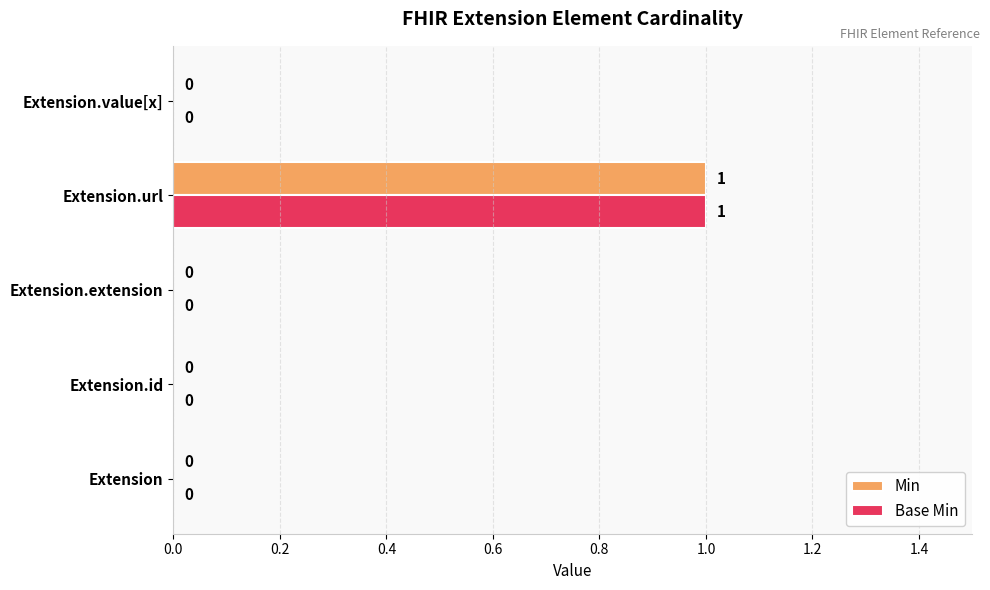

Which label corresponds to the largest value in the chart?

Extension.url